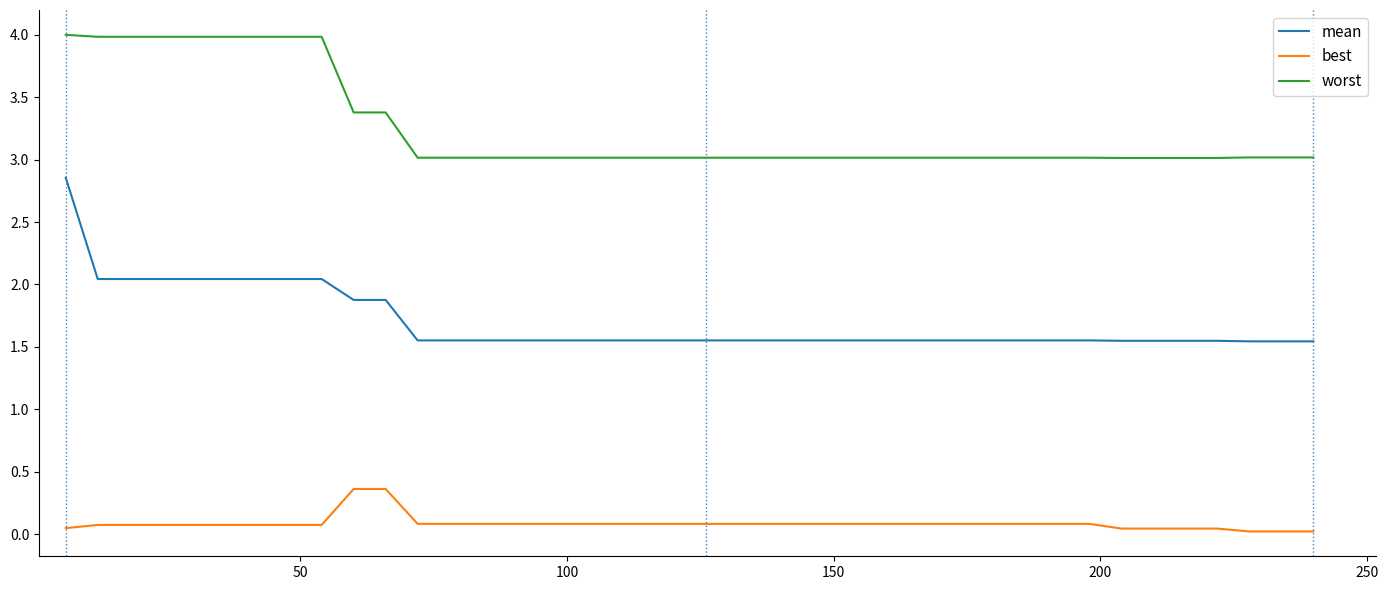

Which series has the largest range (max minus min)?

mean